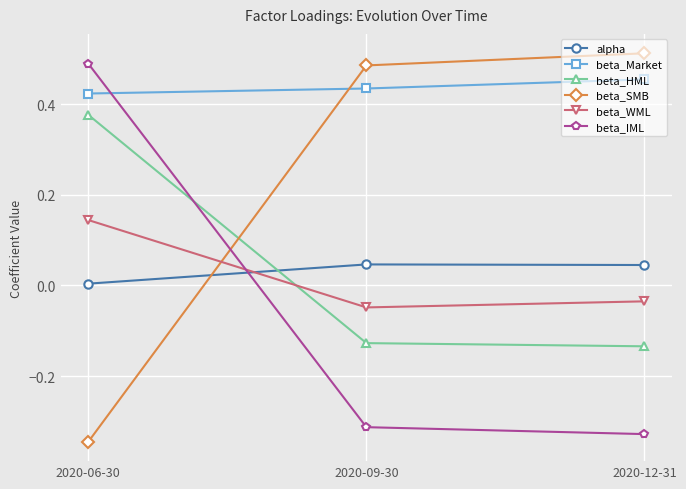

Where is beta_Market nearest to the value 0?

2020-06-30